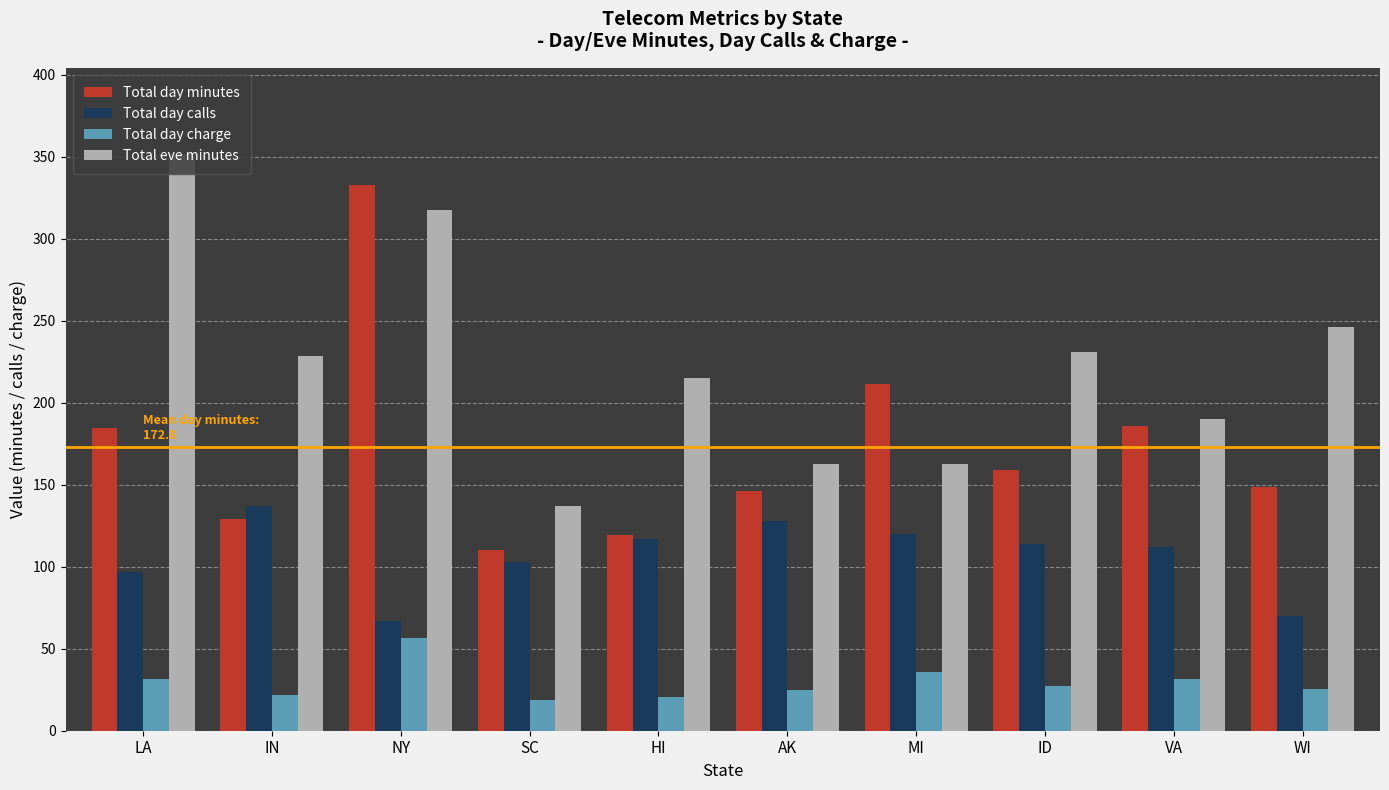

What value does the Total day minutes series have at VA?

186.1